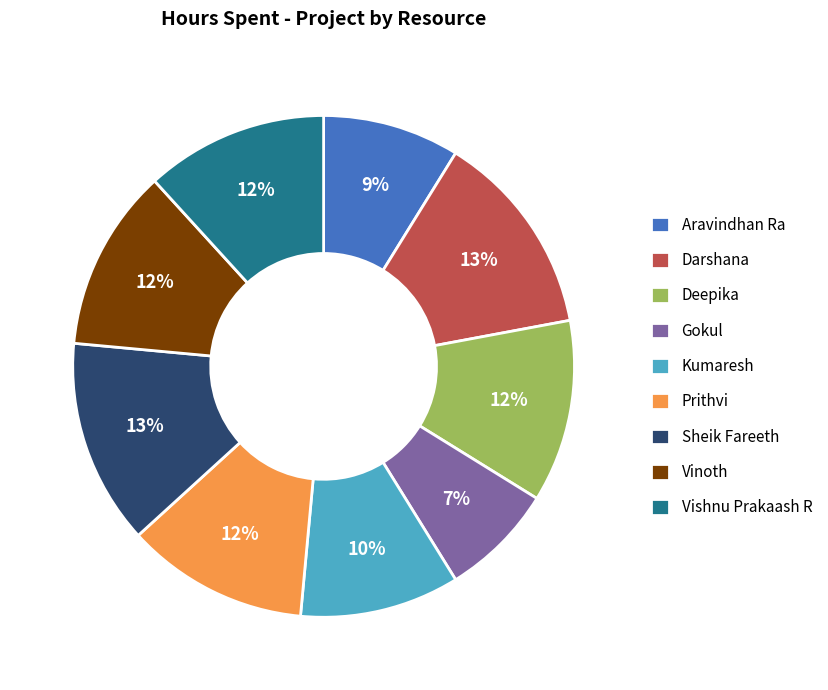

Does any single category account for the majority?

No